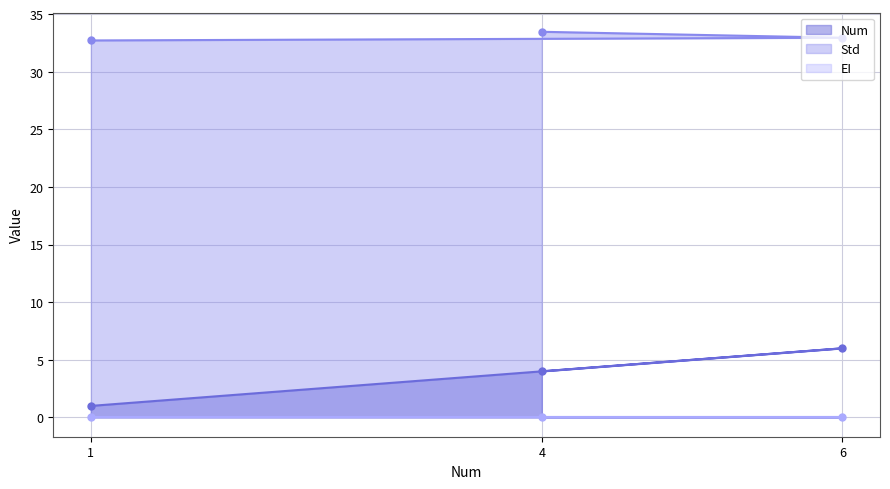

Does the chart have visible grid lines?

Yes